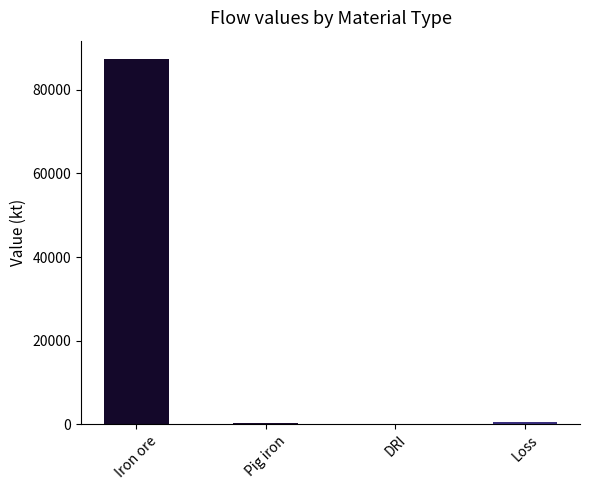

Is it true that the value at Iron ore is 35595.0?

False